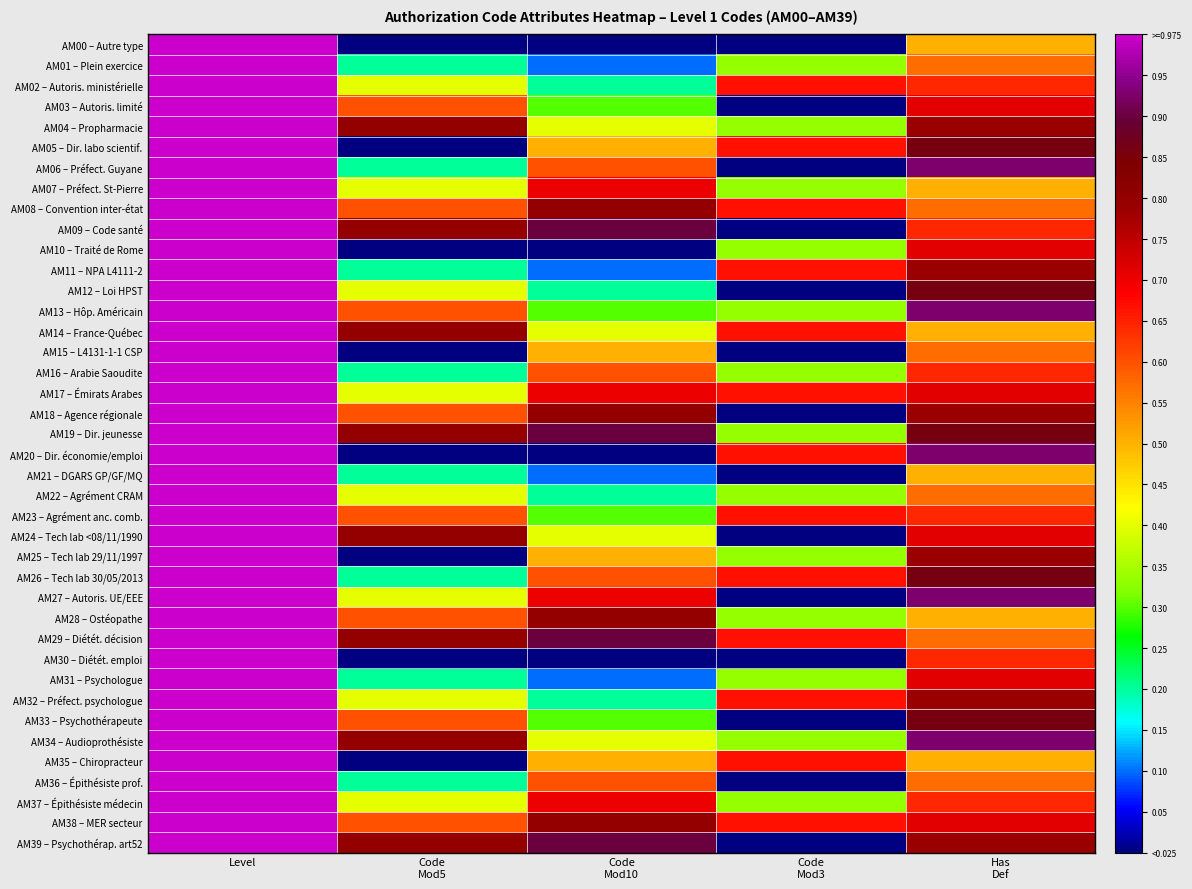

What is the total value across all series at Has
Def?

28.2